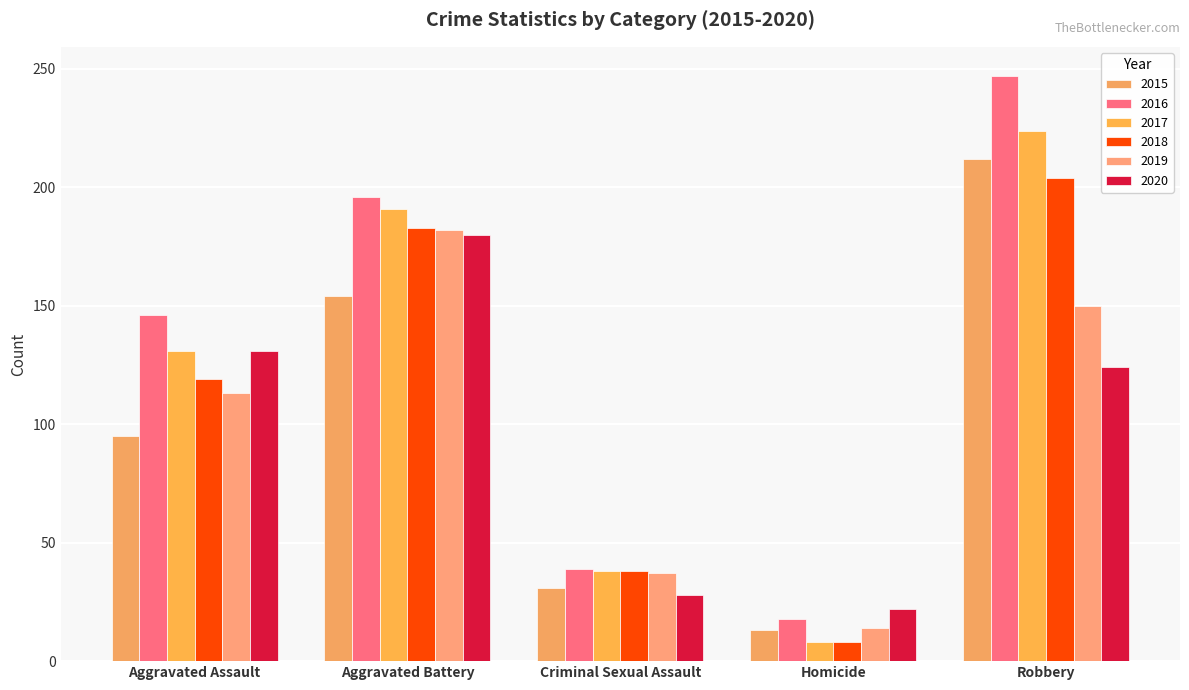

What are all the series names shown in the legend?

2015, 2016, 2017, 2018, 2019, 2020